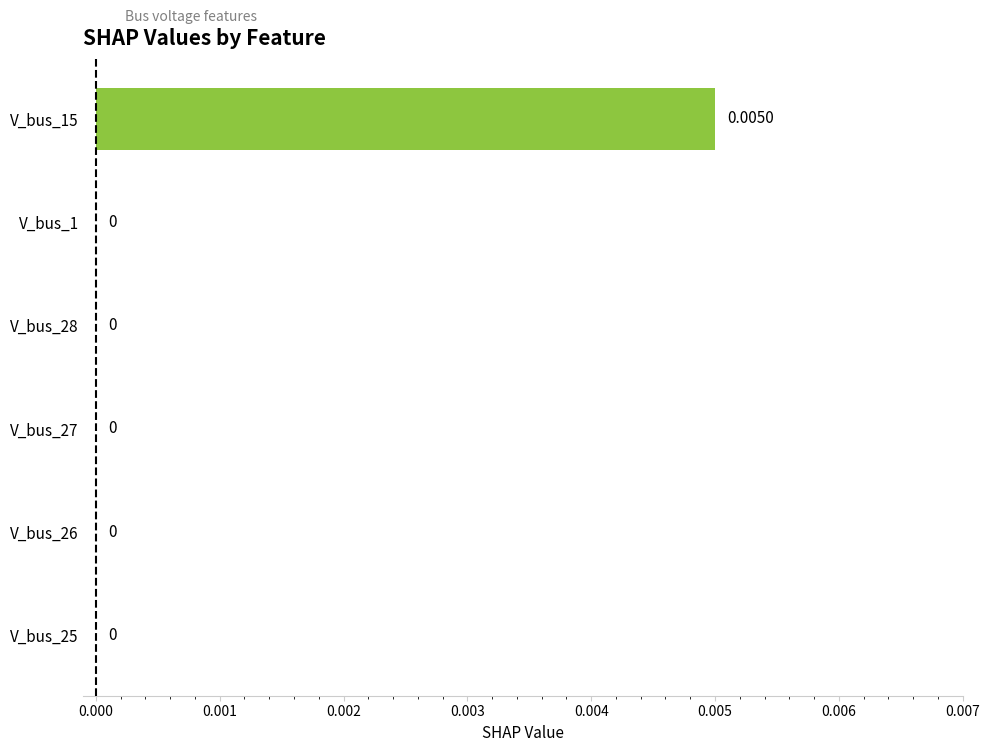

Between V_bus_15 and V_bus_1, which is larger?

V_bus_15